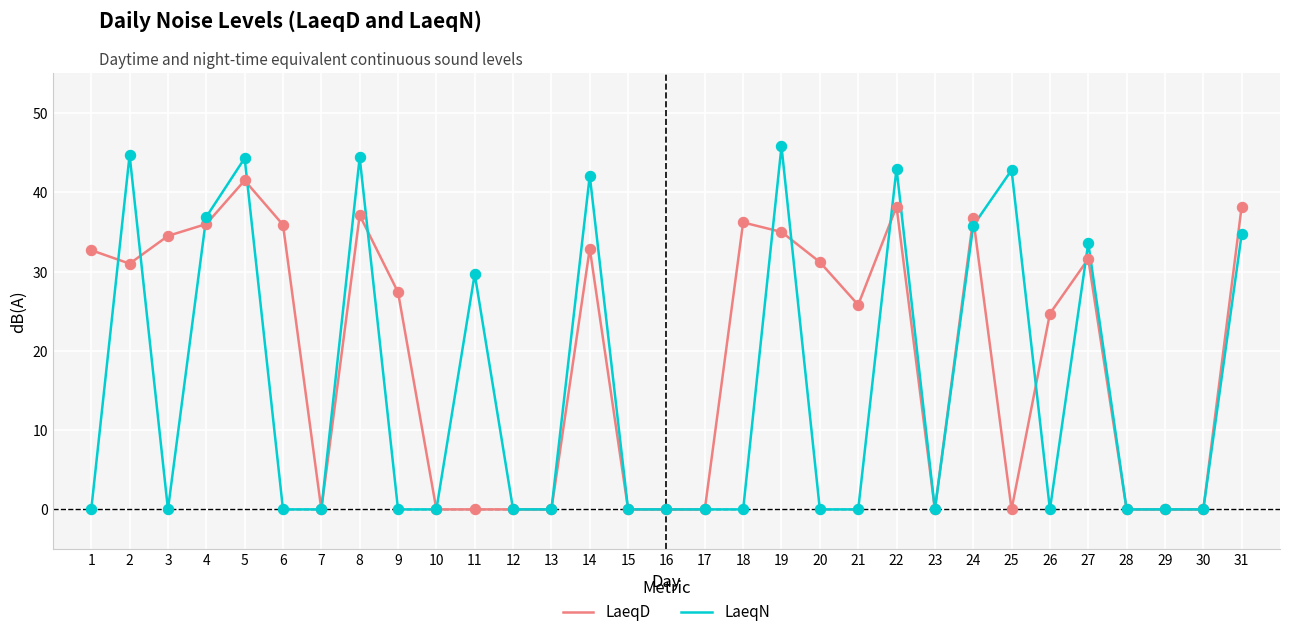

Which series has the largest total across all categories?

LaeqD